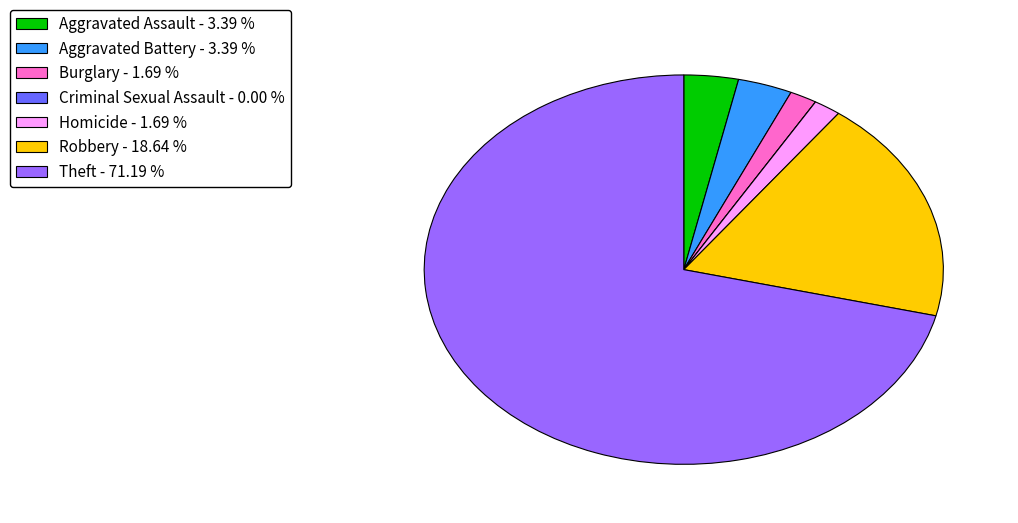

True or false: Theft accounts for 64% of the total.

False